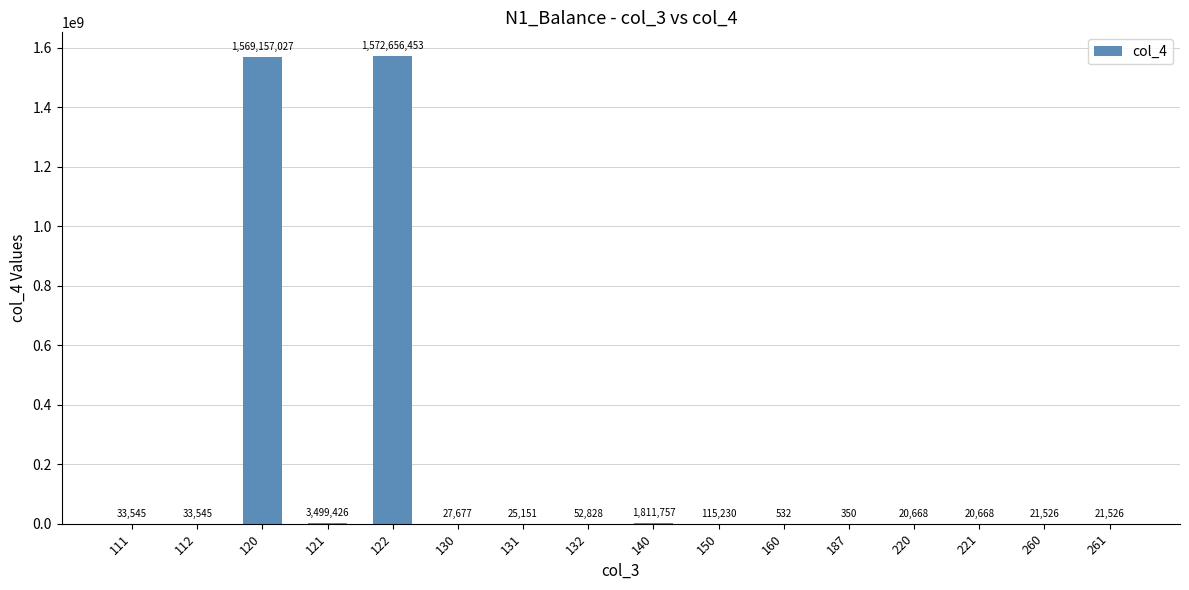

What is the greatest value displayed?

1572656453.0